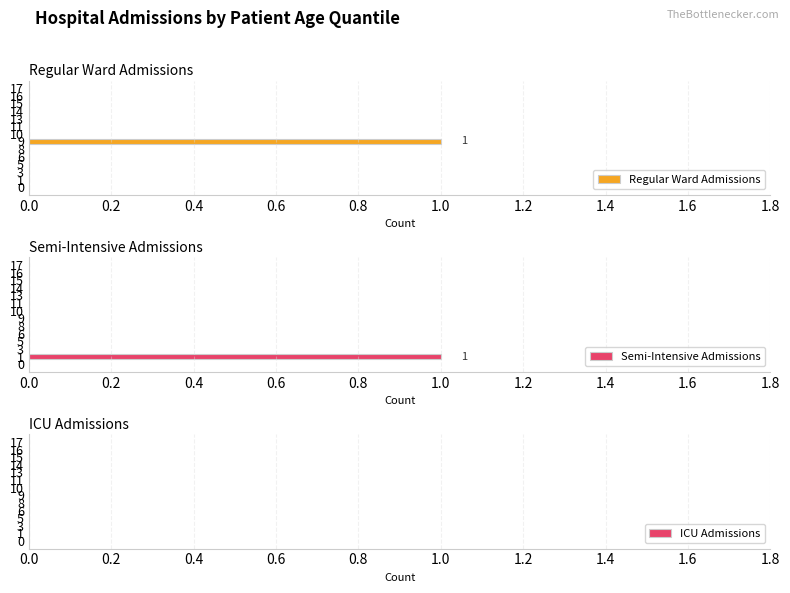

Is it true that Semi-Intensive Admissions equals -0.7 at 13?

False